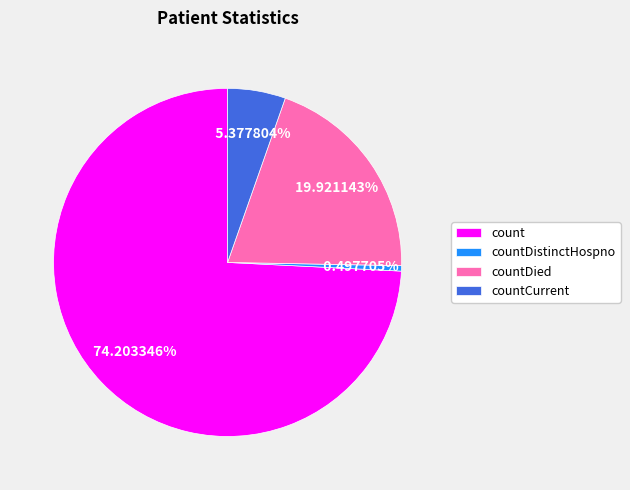

Rank the categories by value from lowest to highest.

countDistinctHospno, countCurrent, countDied, count